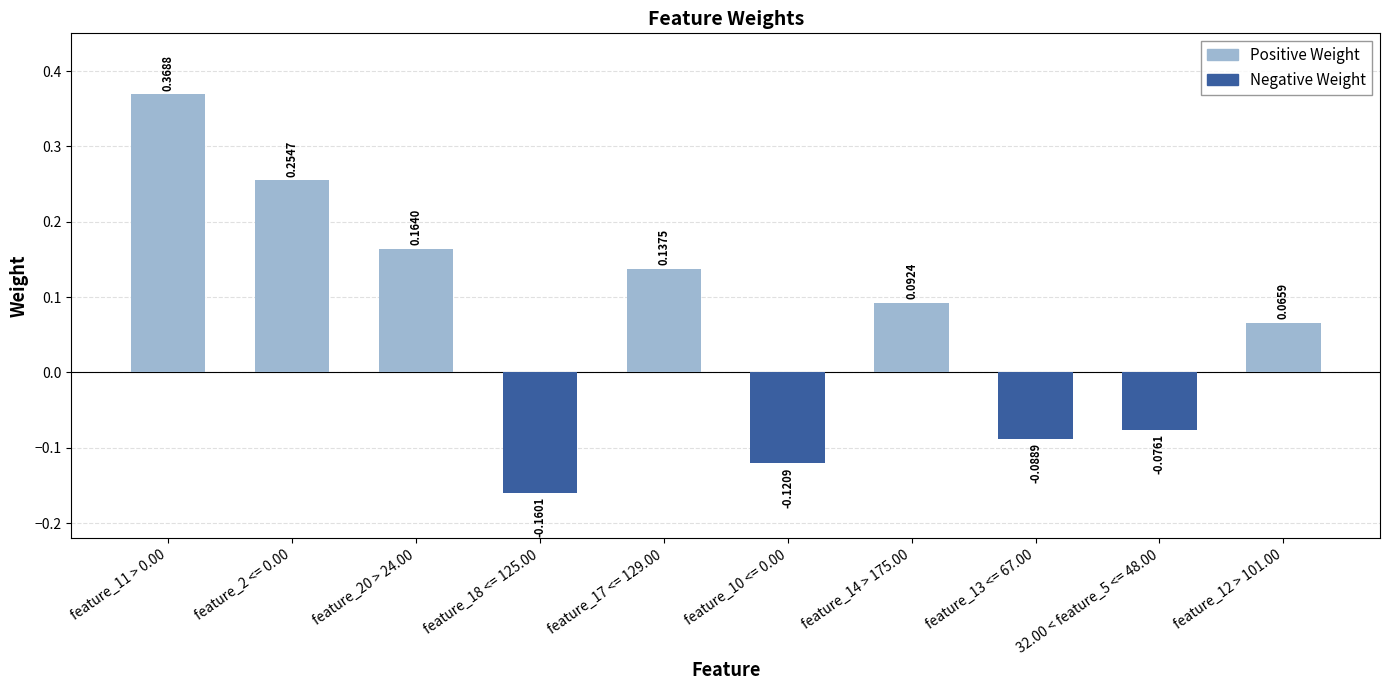

How many negative values does the Negative Weight series have?

4